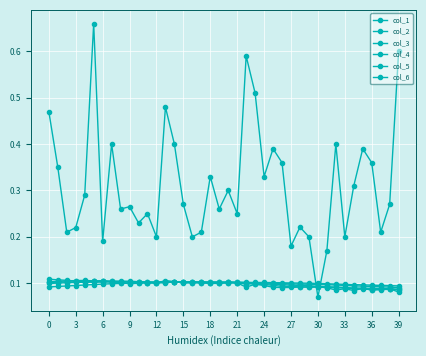

What is the value of the col_5 point at the 29th from the left?

0.1